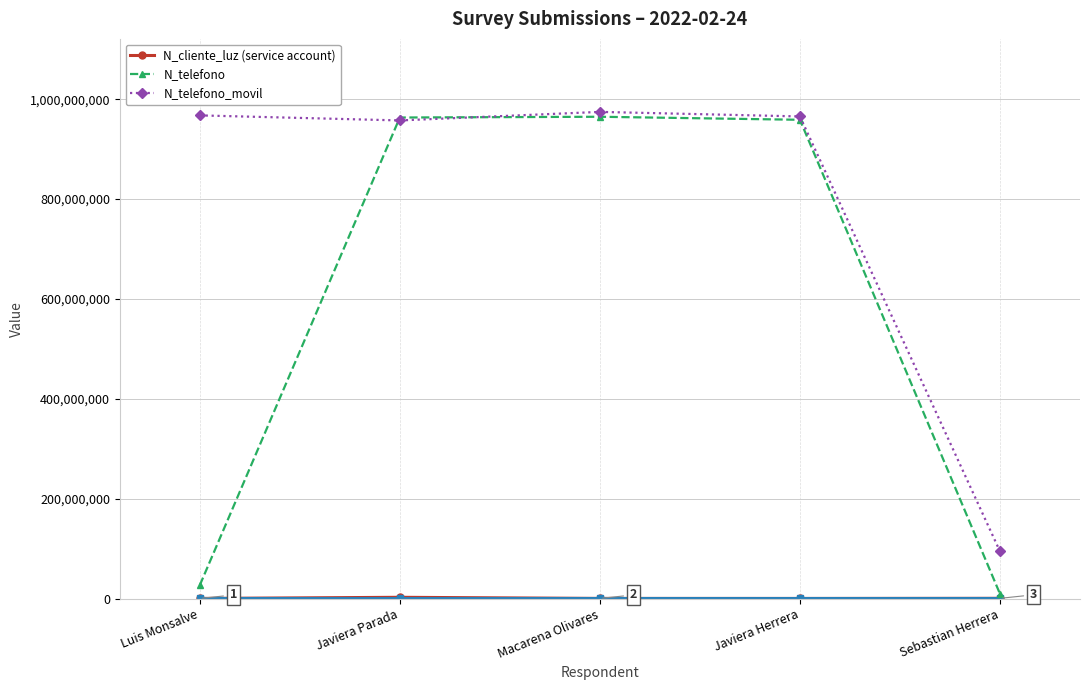

What is the label of the 1st point from the left?

Luis Monsalve